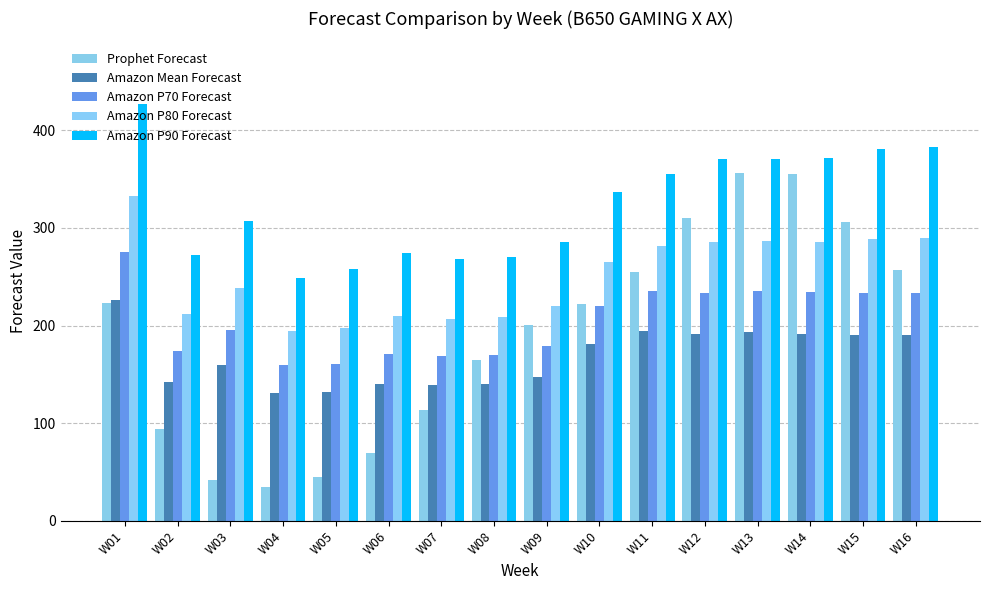

What is the spread (max minus min) of values at W06?

204.8